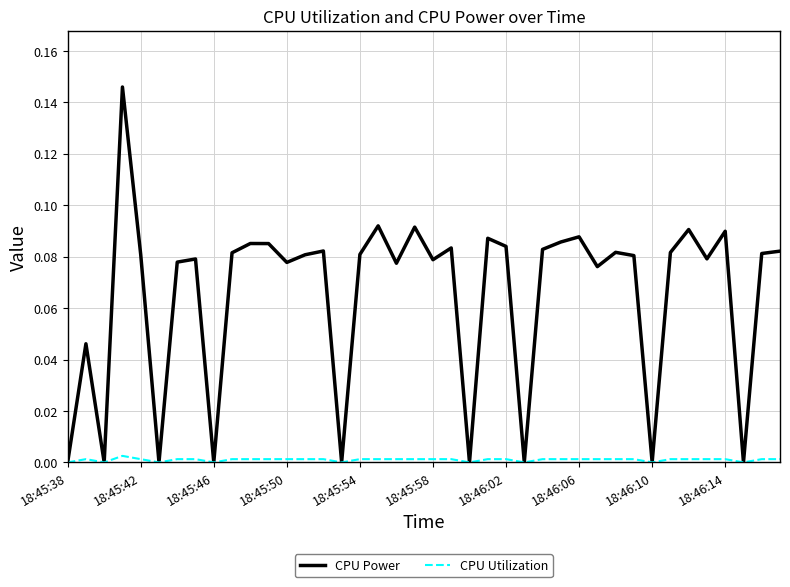

List the series in order of their overall mean, highest first.

CPU Power, CPU Utilization